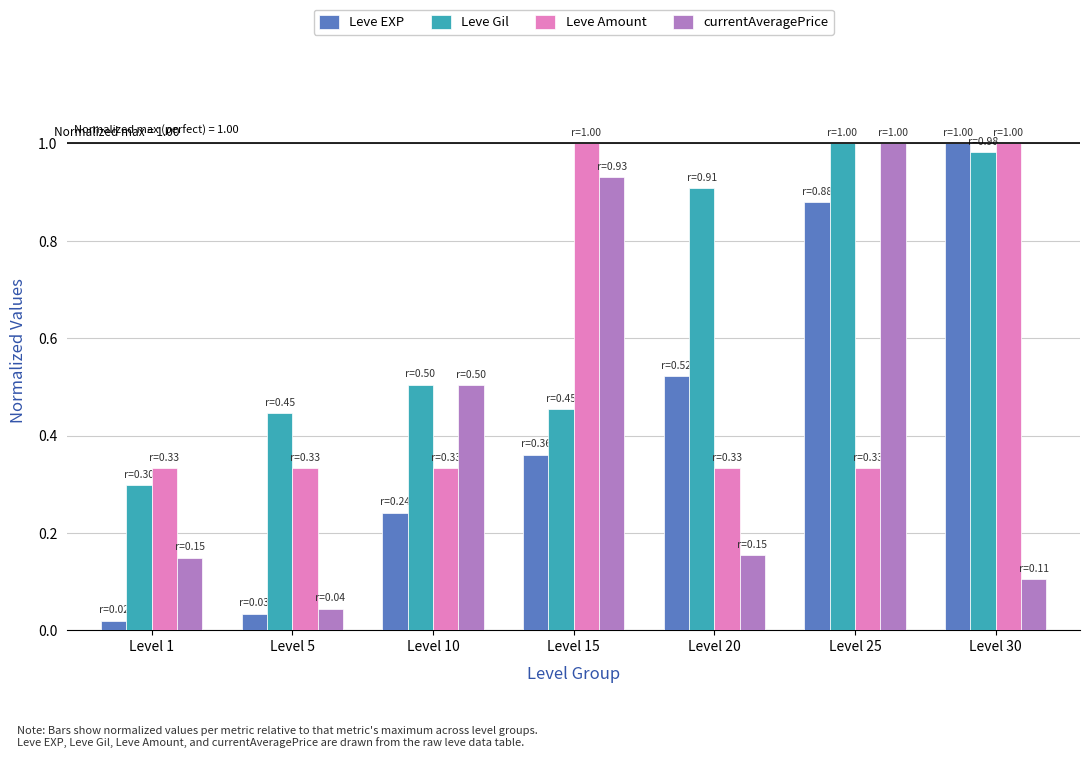

Which series has the widest spread of values?

Leve EXP